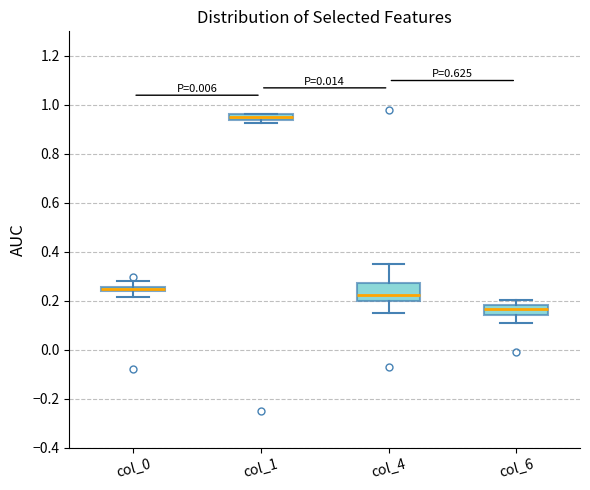

Comparing the boxes themselves (not the whiskers), which one is the tallest?

col_4